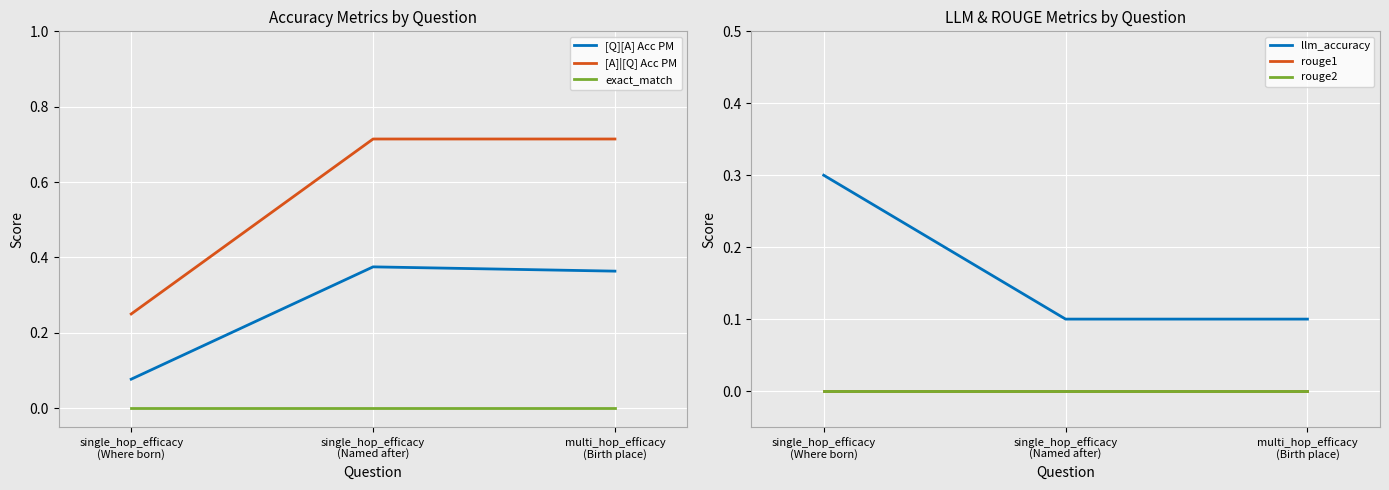

What position from the right is single_hop_efficacy
(Where born)?

3